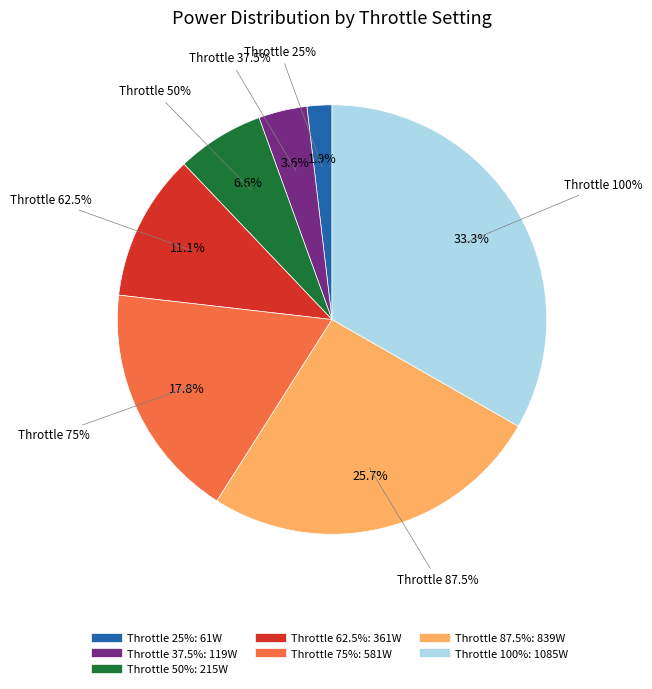

Between 25% and 100%, which is larger?

100%